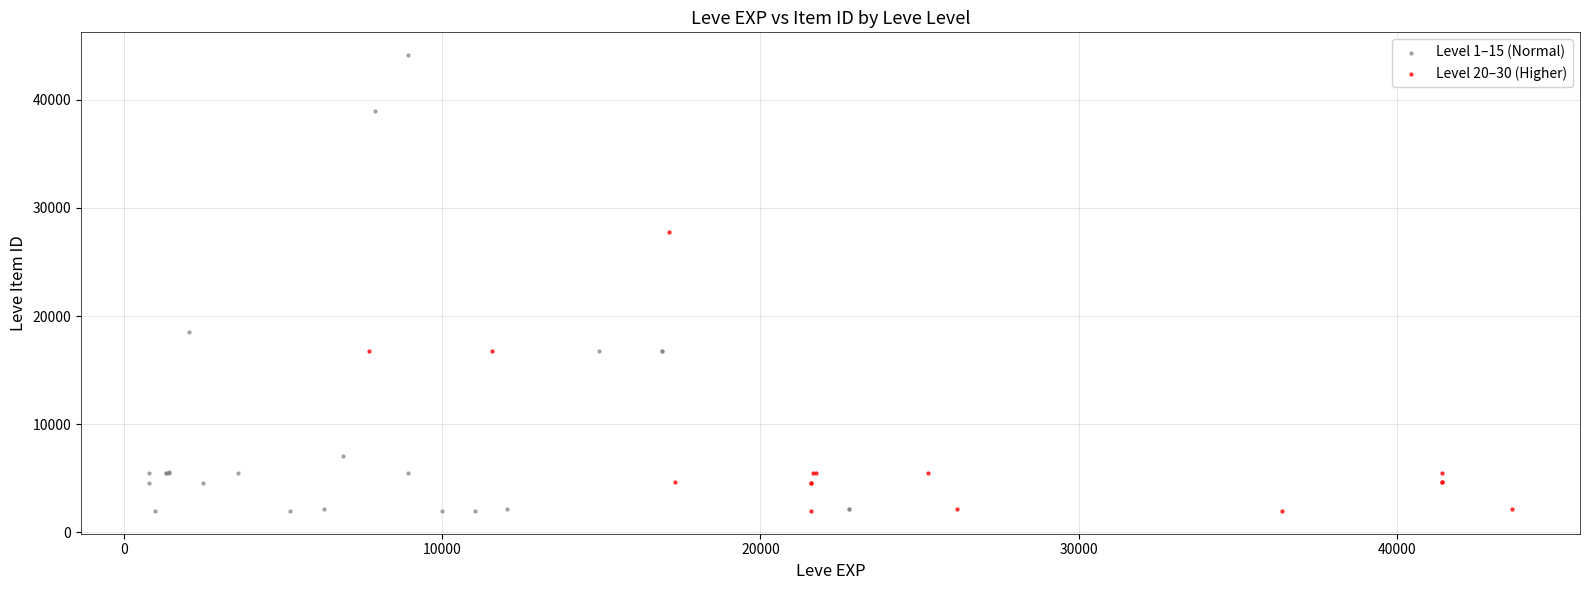

Which series has the widest spread of Y values?

Level 1–15 (Normal)